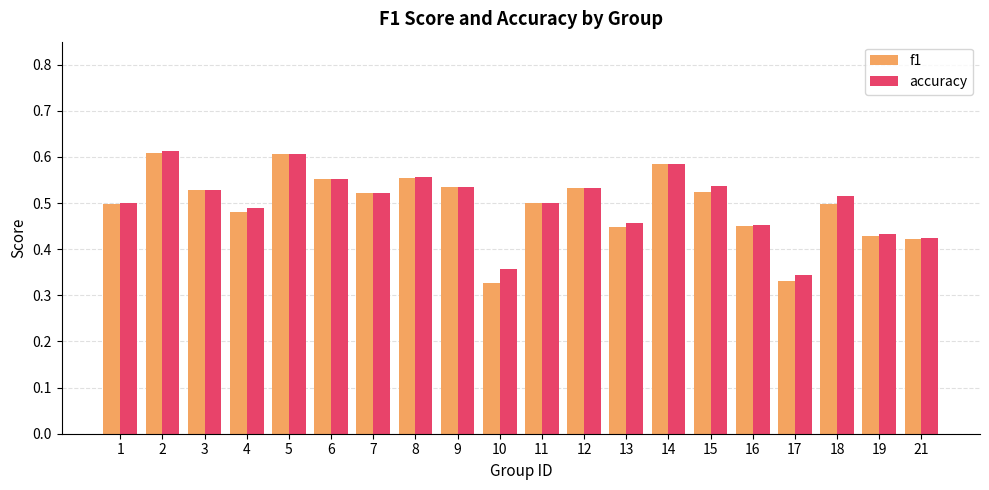

How many f1 values are between 0 and 1?

20